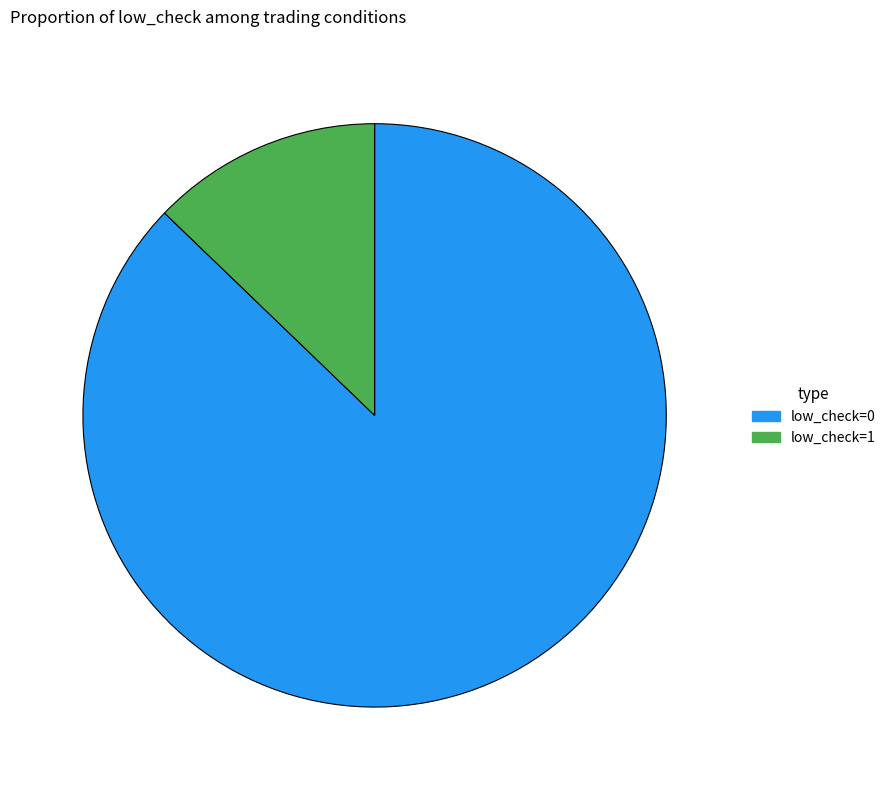

How many slices are in this pie chart?

2